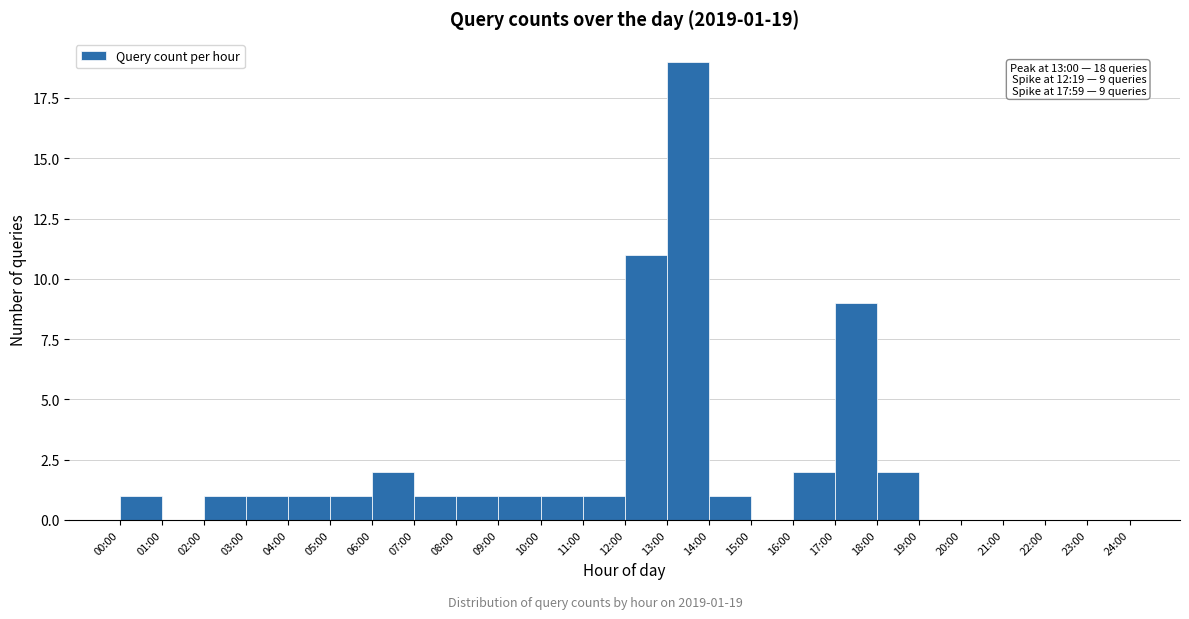

Reading right to left, transcribe all the data shown in this chart.

23:00=0	22:00=0	21:00=0	20:00=0	19:00=0	18:00=2	17:00=9	16:00=2	15:00=0	14:00=1	13:00=19	12:00=11	11:00=1	10:00=1	09:00=1	08:00=1	07:00=1	06:00=2	05:00=1	04:00=1	03:00=1	02:00=1	01:00=0	00:00=1